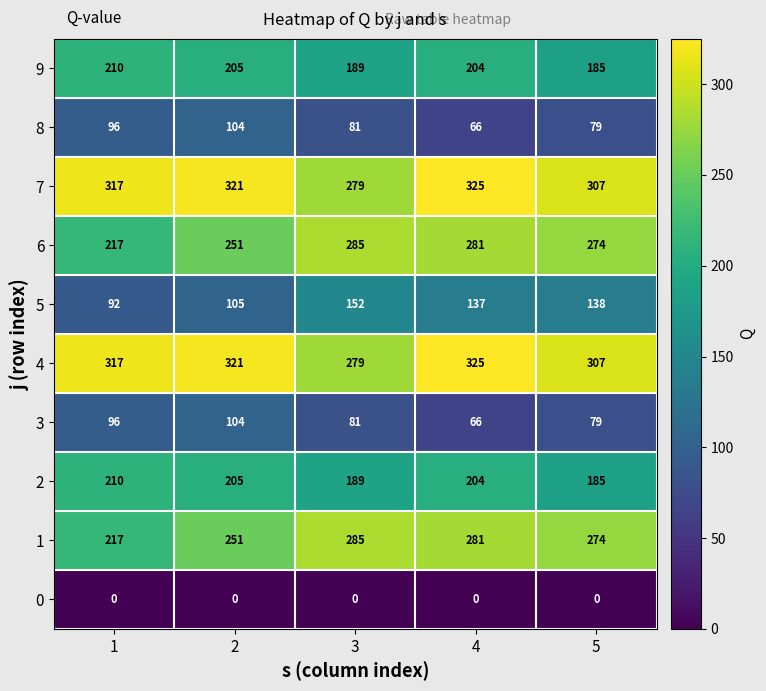

What is the spread (max minus min) of values at 3?

285